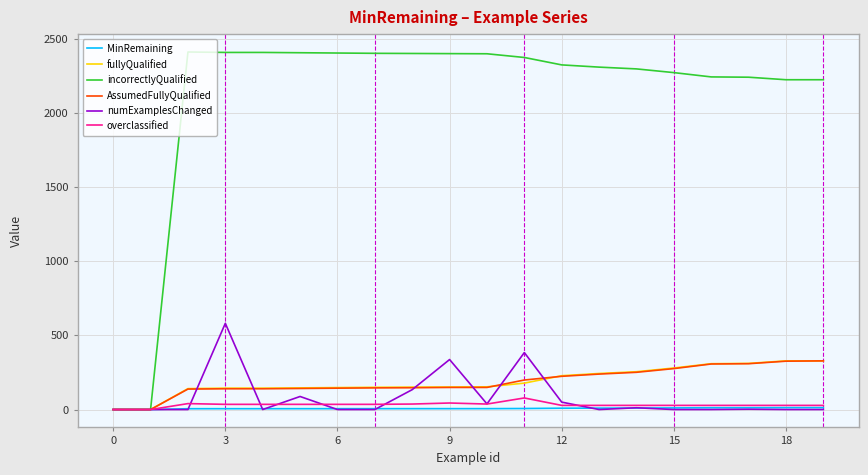

Which series has the widest spread of values?

incorrectlyQualified